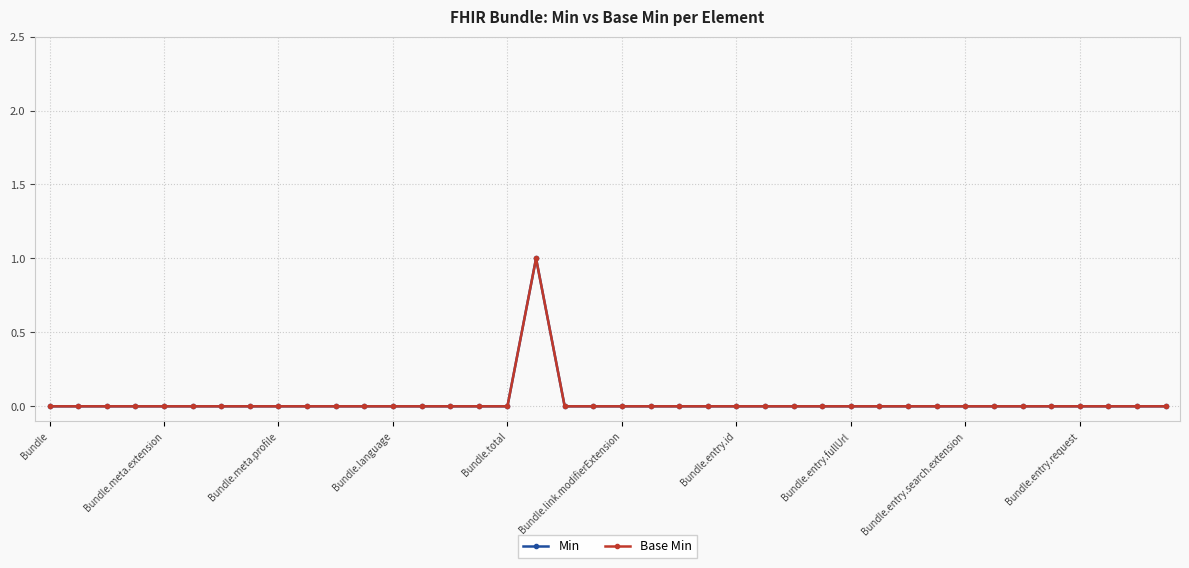

How many interior local peaks does the Base Min series have?

1